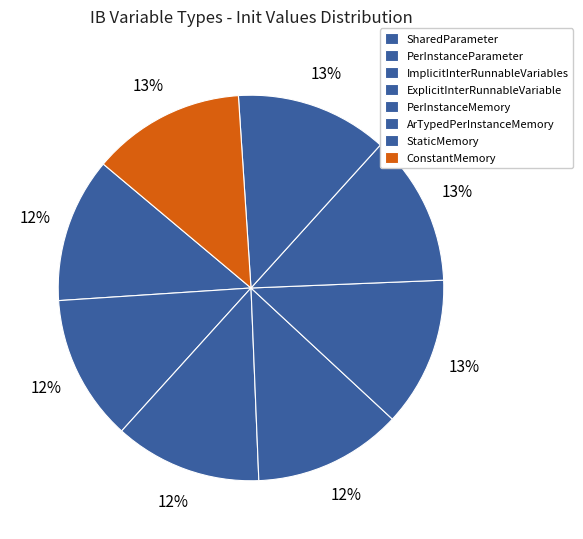

How many segments does this pie chart have?

8